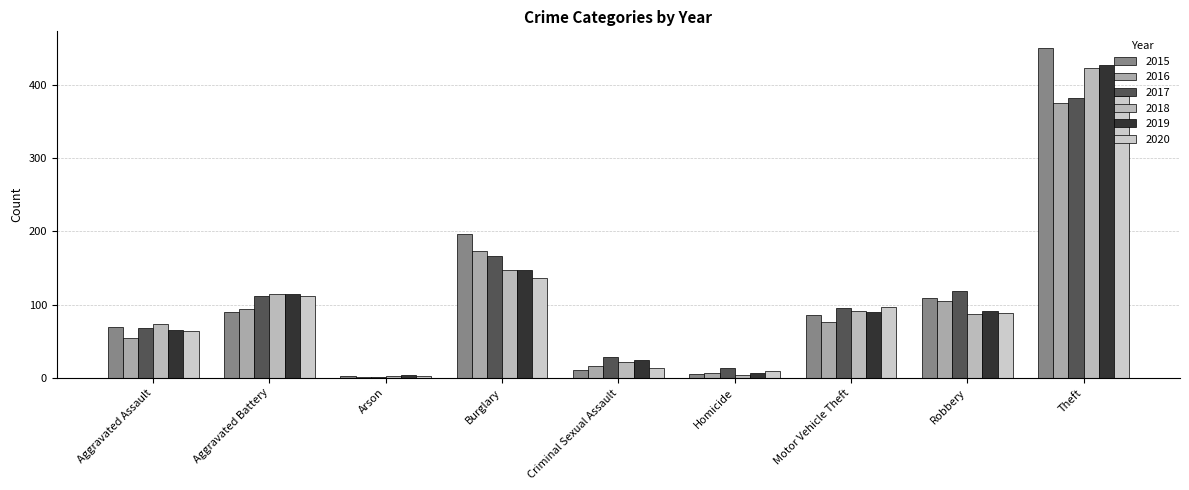

Which series has the largest total across all categories?

2015